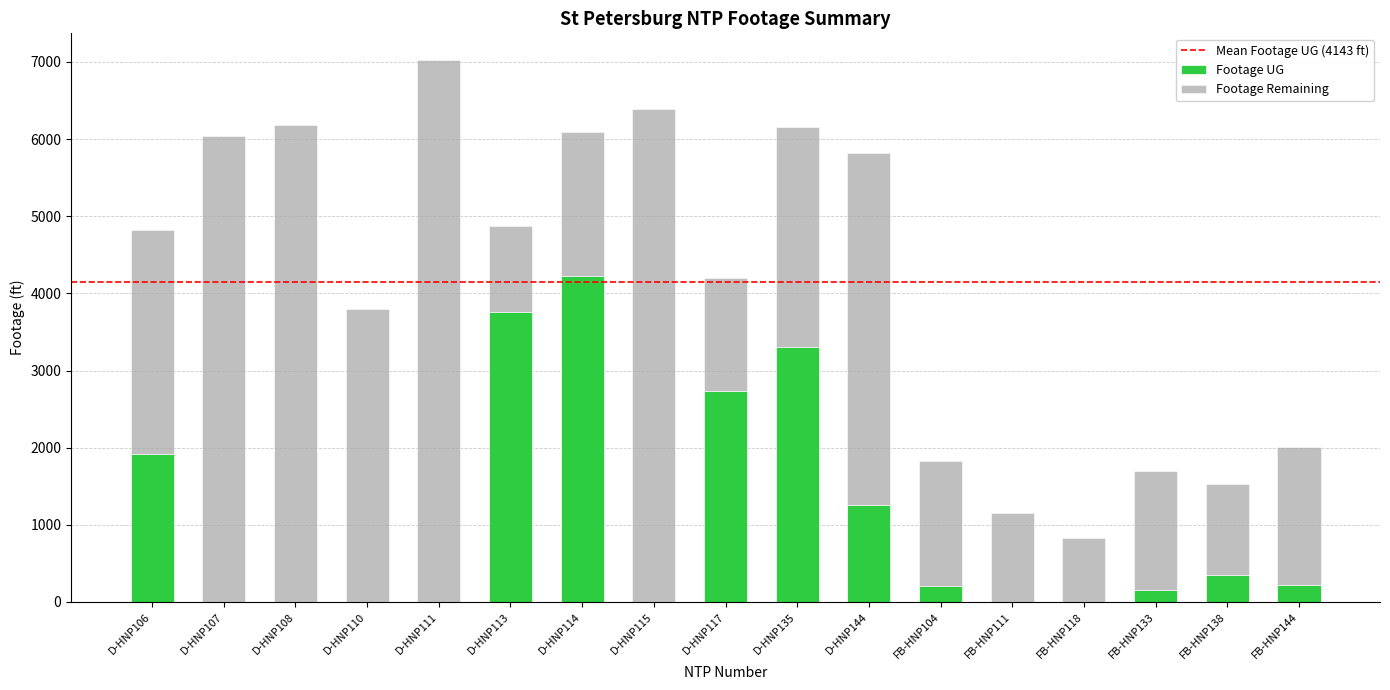

What is the sum of all Footage UG values?

18131